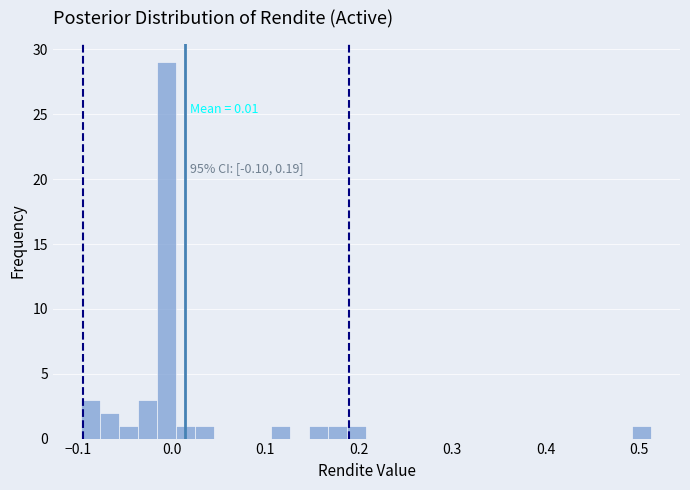

Read against the x-axis, roughly where is the centre of the tallest bar?

-0.01